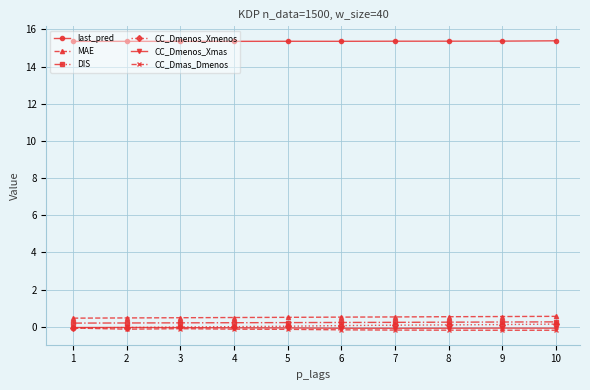

Is it true that DIS equals 0.2 at 4?

True